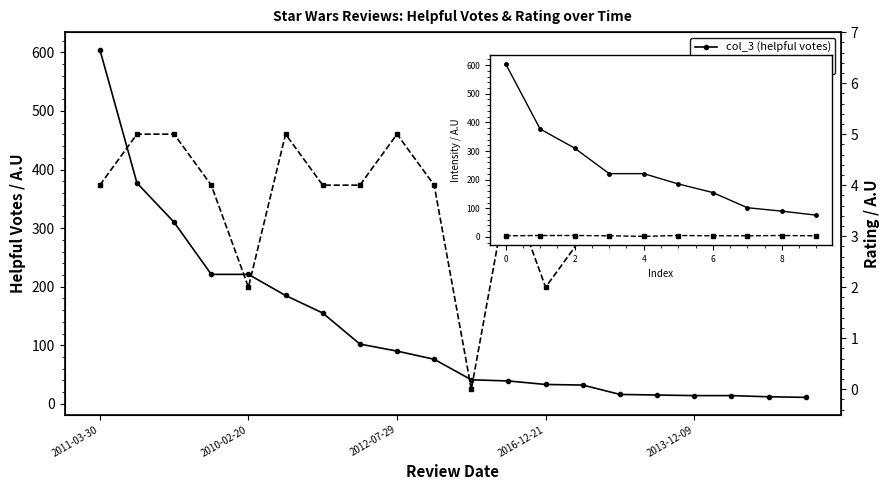

True or false: col_2 (rating) and col_3 (helpful votes) cross at least once.

False